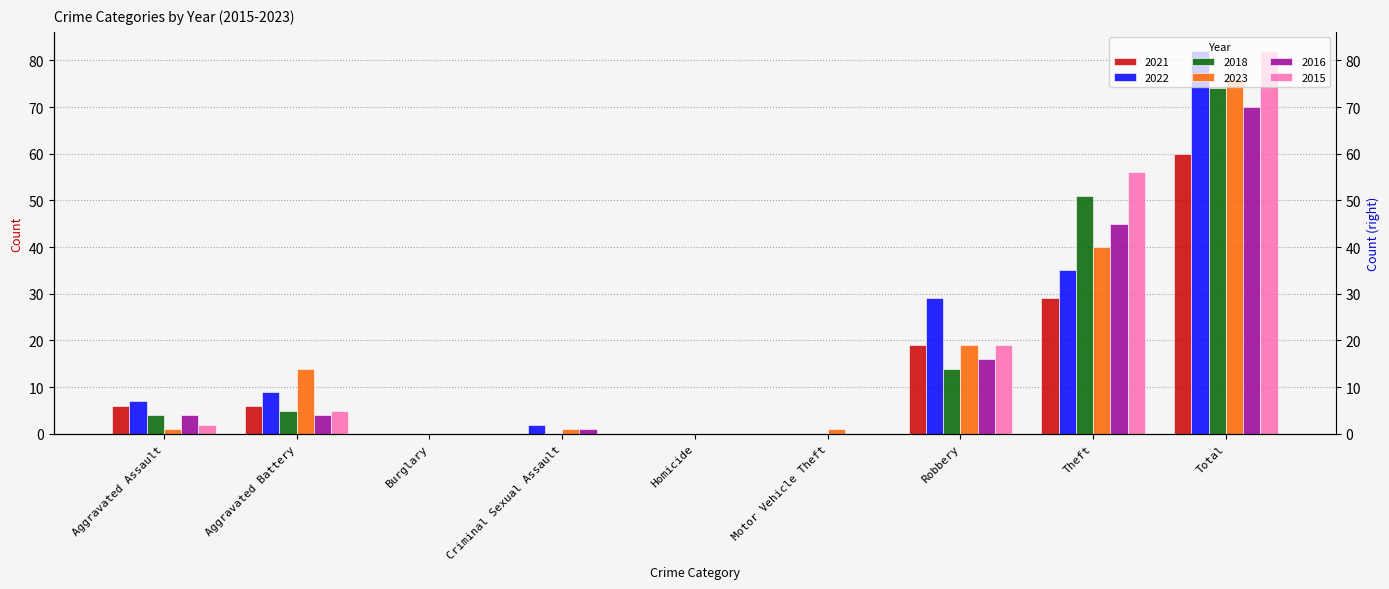

Is it true that 2023 equals 40 at Theft?

True